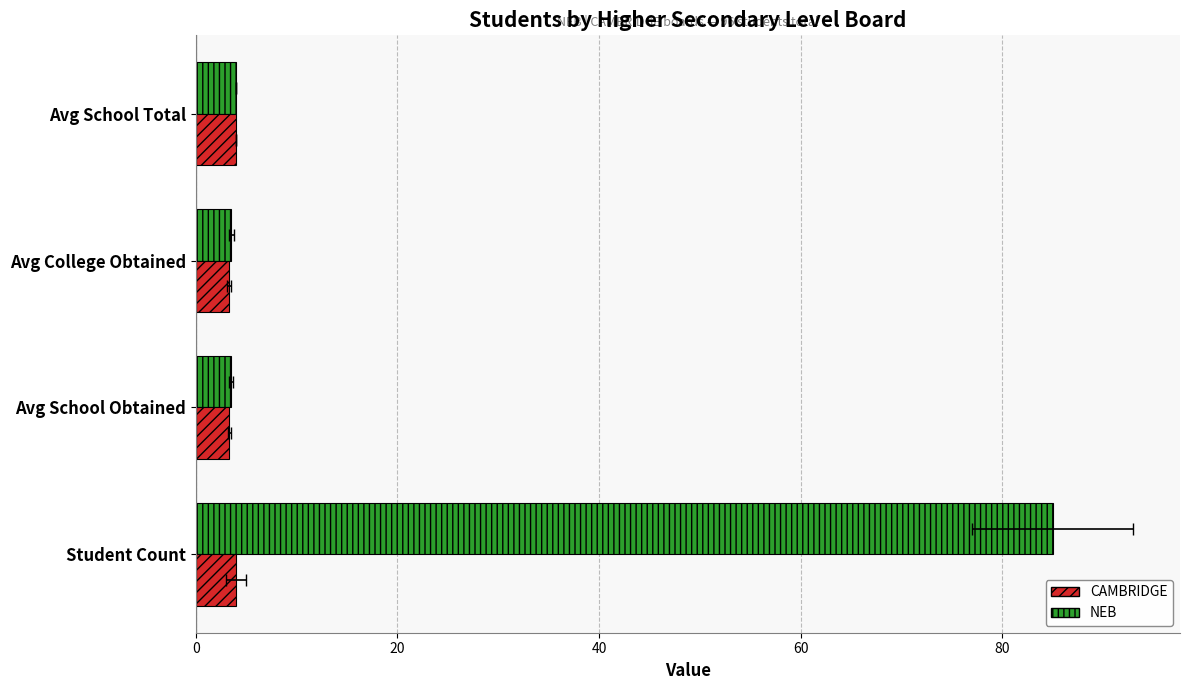

Between Avg School Obtained and Avg College Obtained, which series saw the biggest shift?

NEB